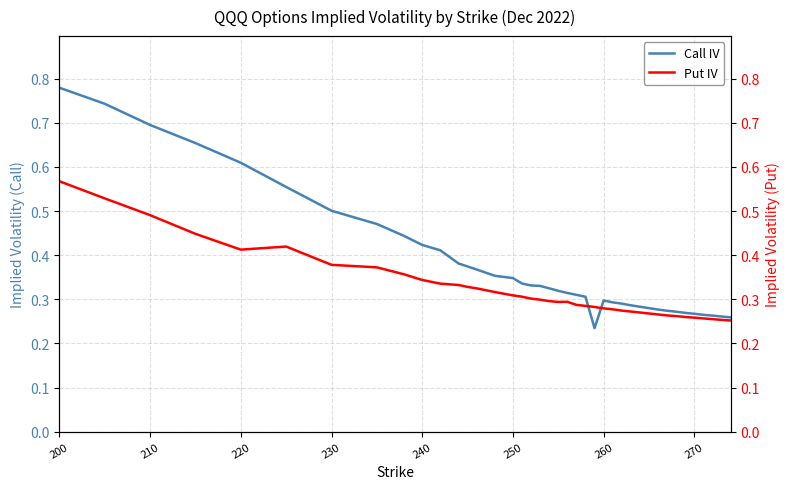

True or false: Put IV has more than 1 points higher than both neighbors.

True